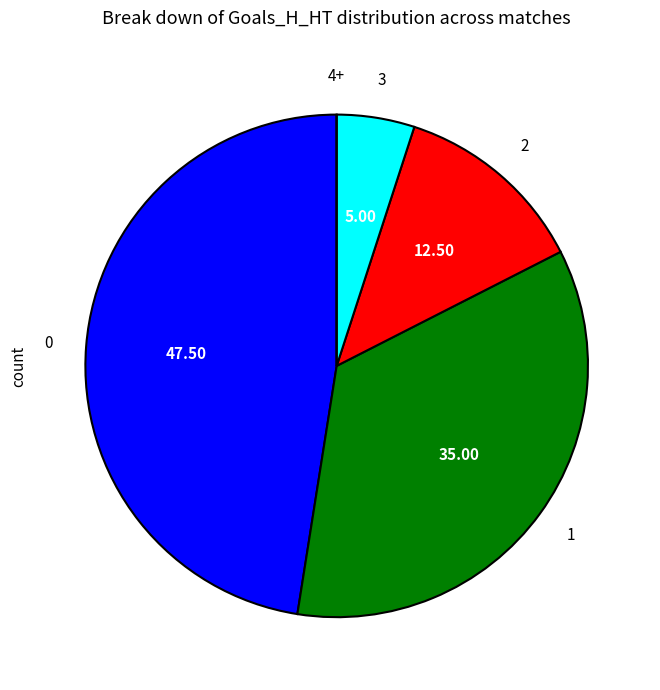

Combined, do 1 and 3 account for over 50%?

No